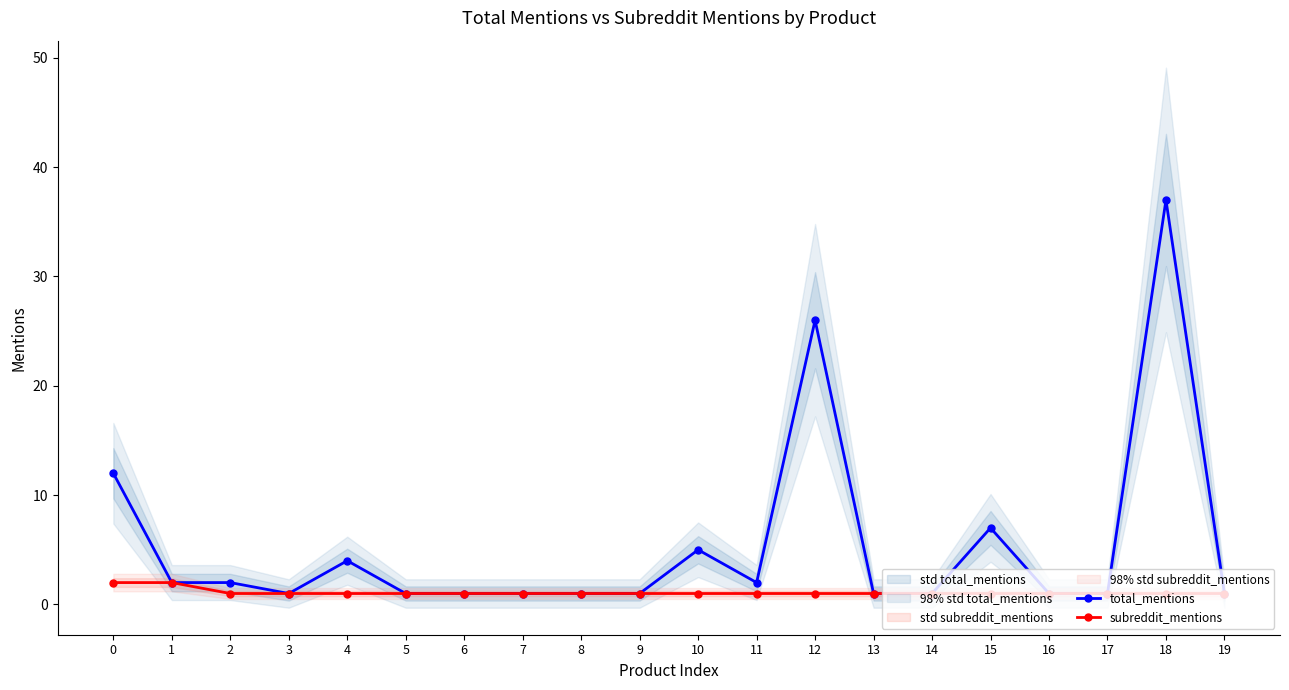

Reading left to right, extract all data points from this chart.

total_mentions: 12	2	2	1	4	1	1	1	1	1	5	2	26	1	1	7	1	1	37	1
subreddit_mentions: 2	2	1	1	1	1	1	1	1	1	1	1	1	1	1	1	1	1	1	1